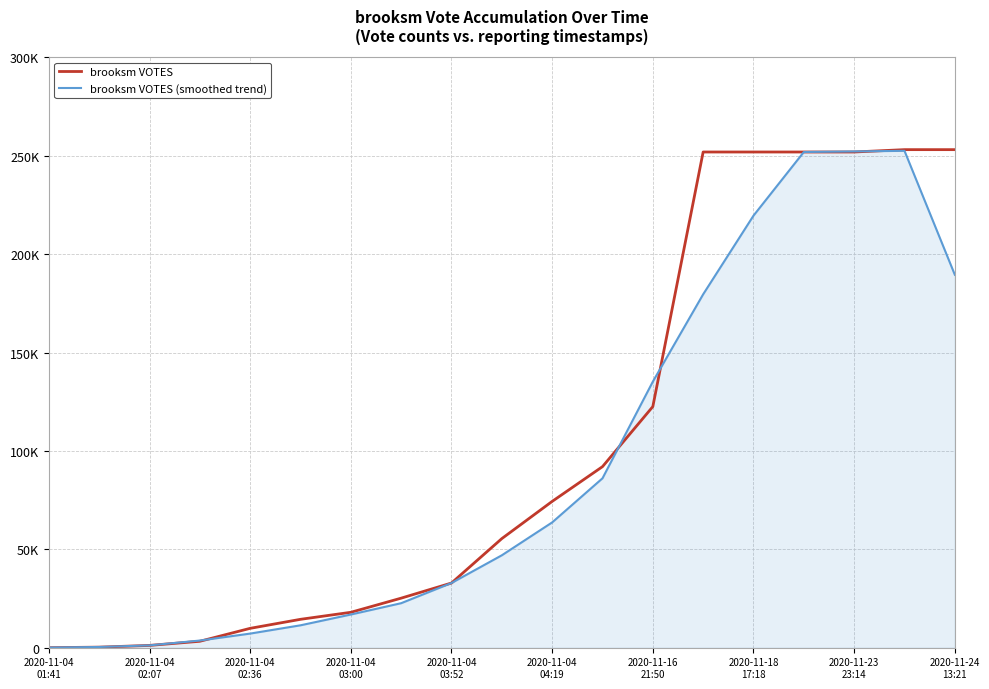

Is this an area chart (filled region under the line)?

Yes